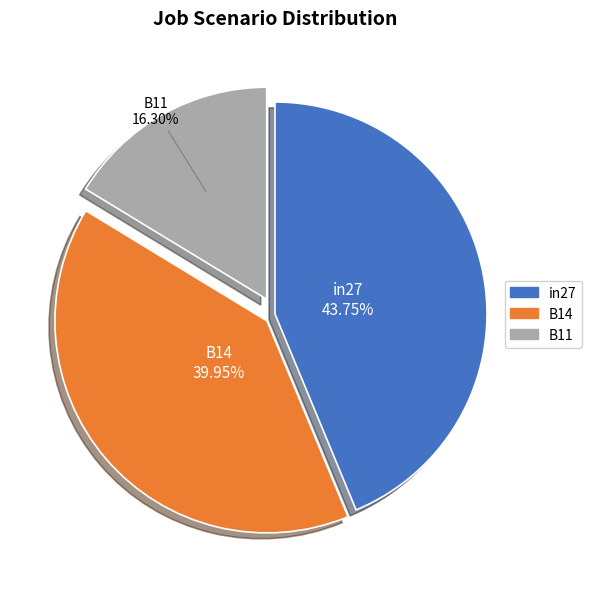

Between B14 and B11, which is larger?

B14